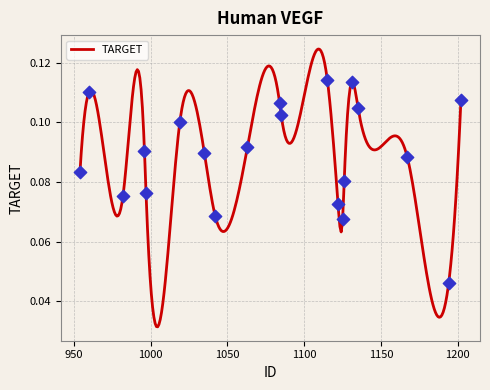

Which has a higher value, 1115 or 1194?

1115